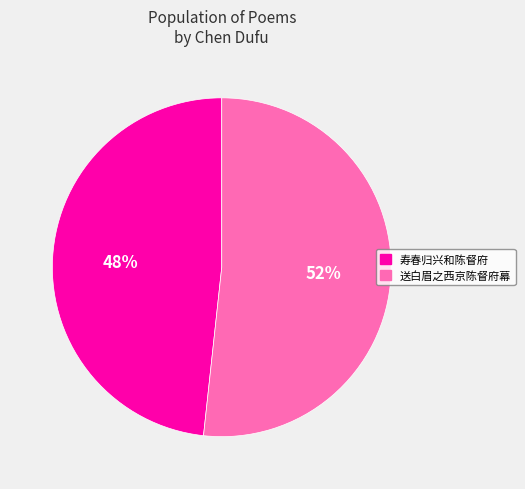

Which category has the biggest portion of the pie?

送白眉之西京陈督府幕